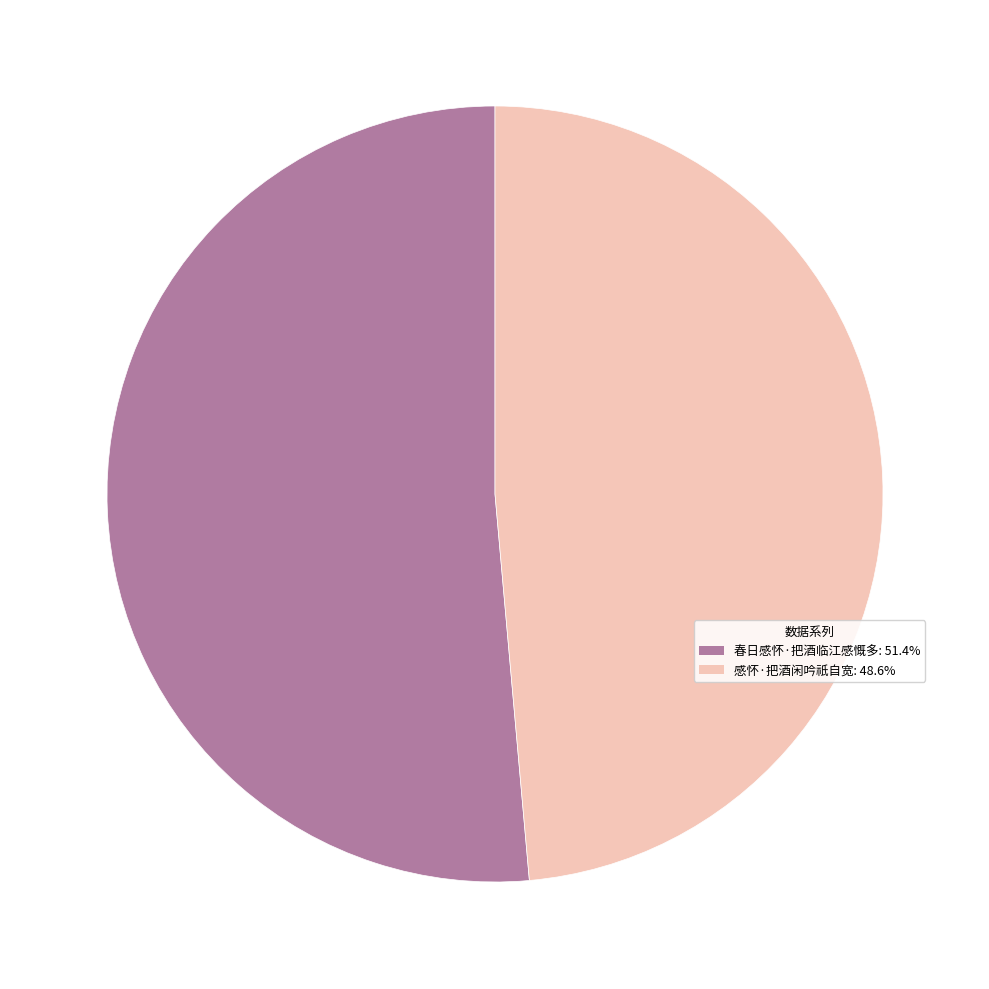

Which category accounts for the majority?

春日感怀·把酒临江感慨多